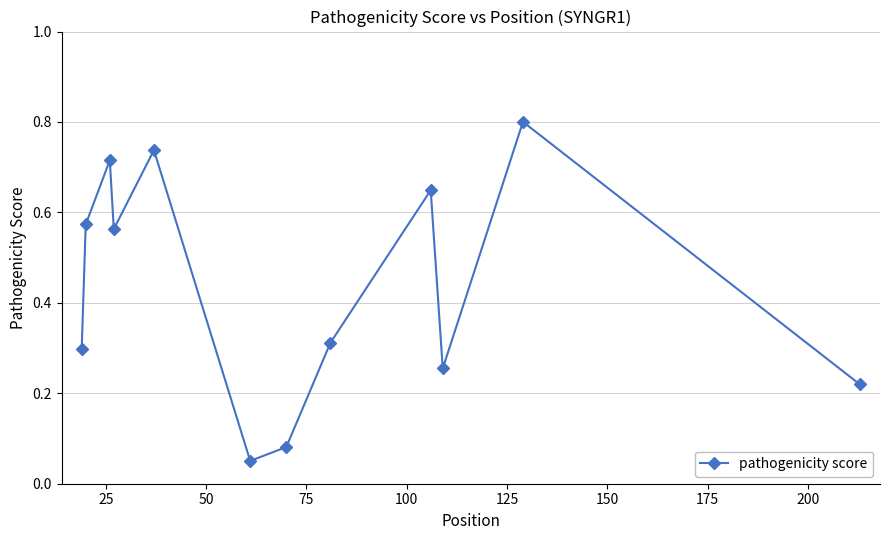

What is the greatest value displayed?

0.8